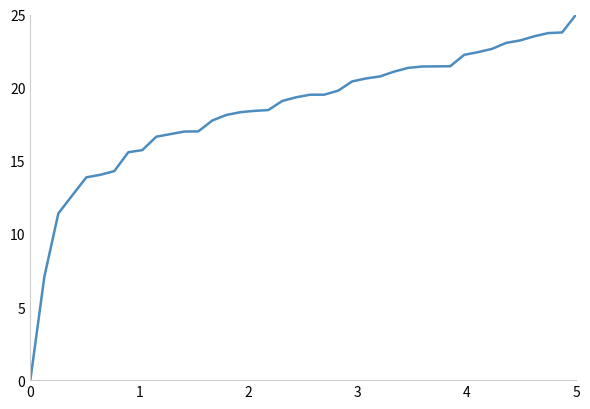

Is this an area chart (filled region under the line)?

No